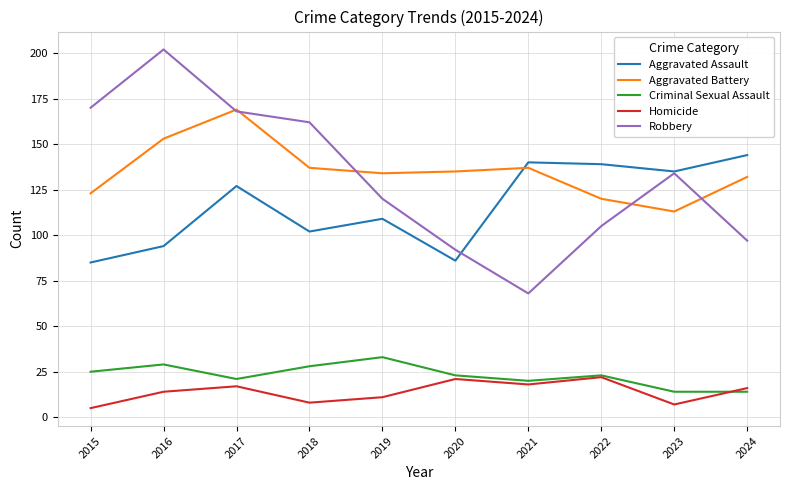

Where is the first local maximum for Robbery?

2016